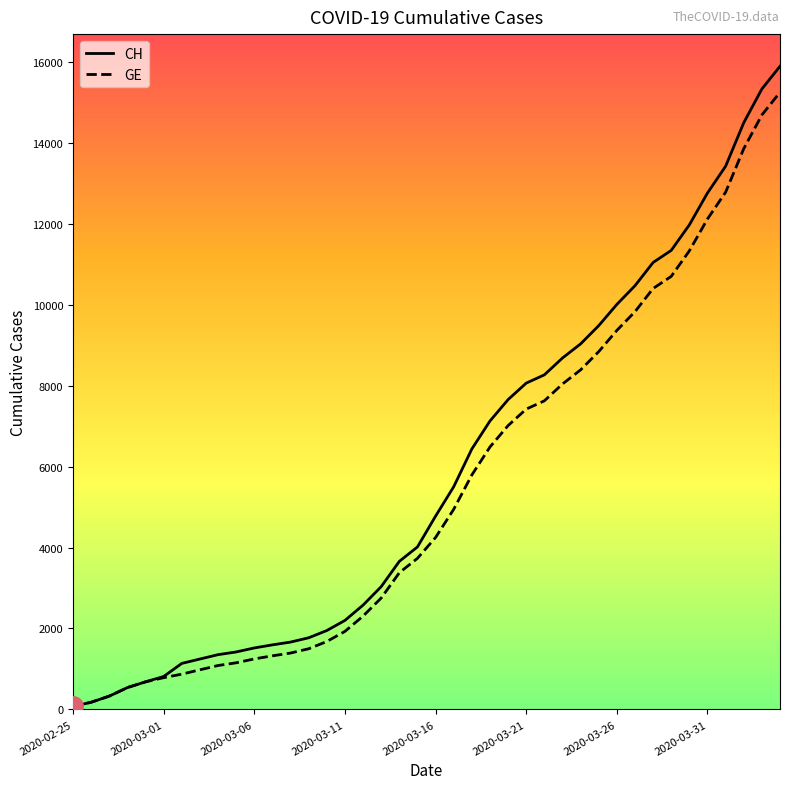

What is the greatest value displayed?

15888